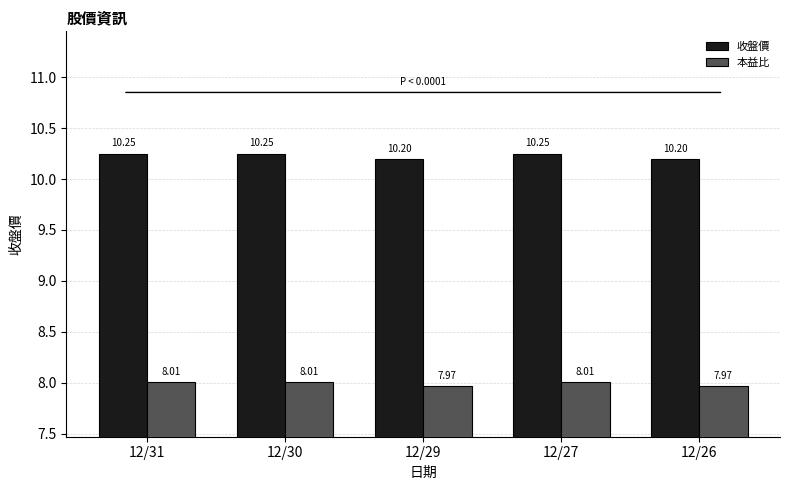

Rank the series at 12/29 from highest to lowest value.

收盤價, 本益比